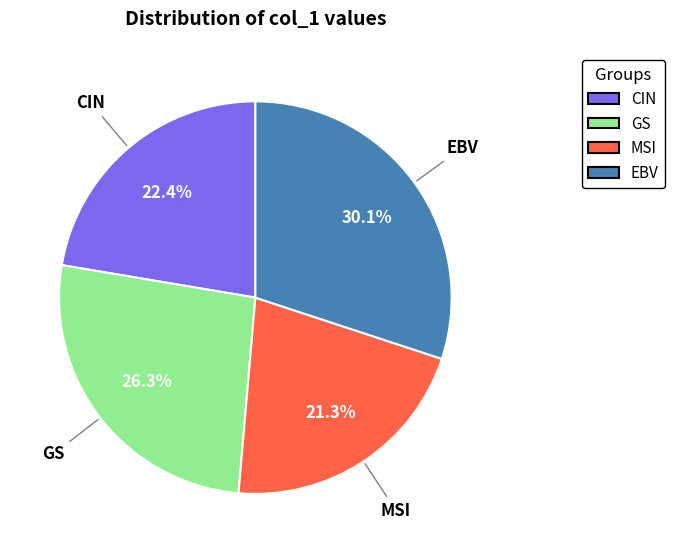

Is there a majority slice in this chart?

No